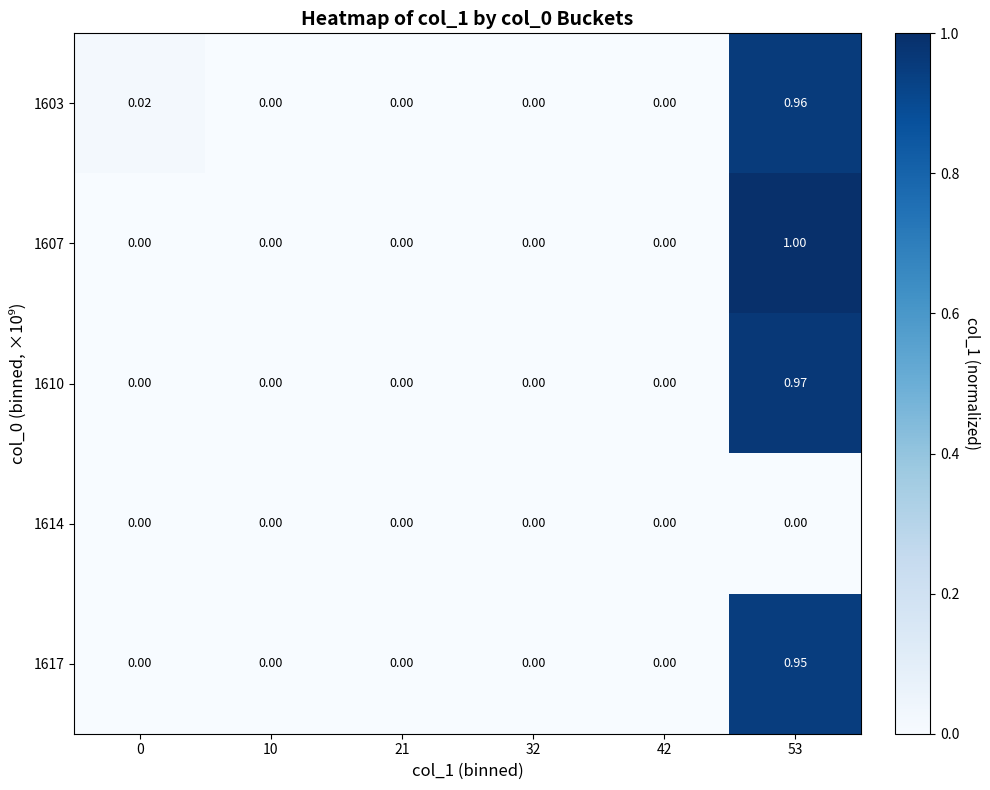

Which series changed the most between 21 and 53?

1607